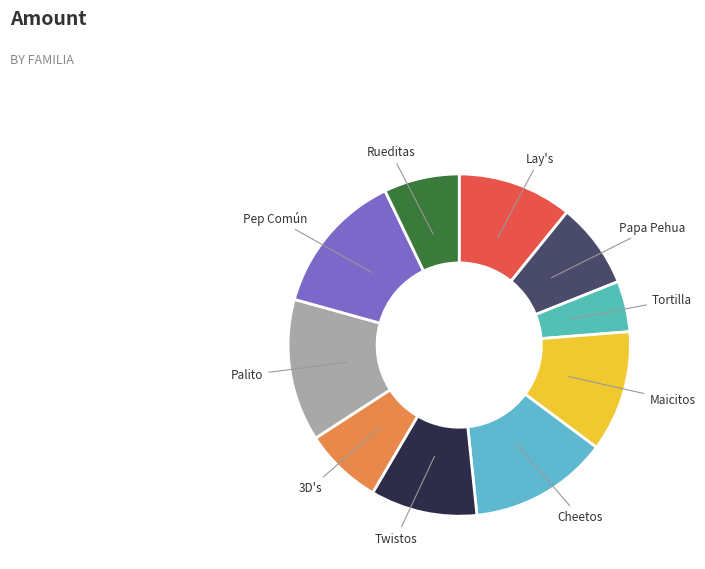

Which has a higher value, Pep Común or Papa Pehua?

Pep Común